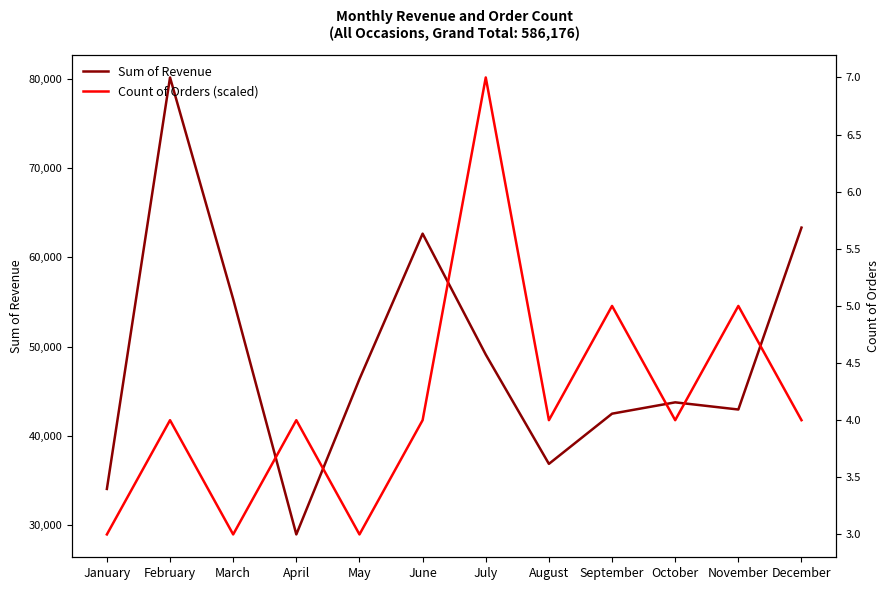

Is it true that Sum of Revenue equals 28983 at April?

True